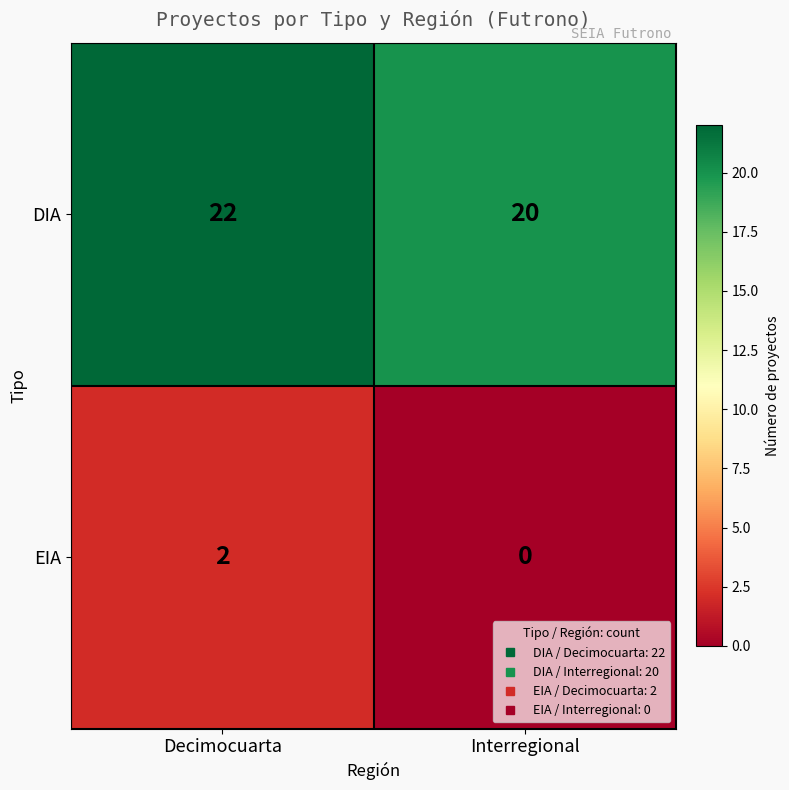

At how many categories does at least one series exceed 12?

2